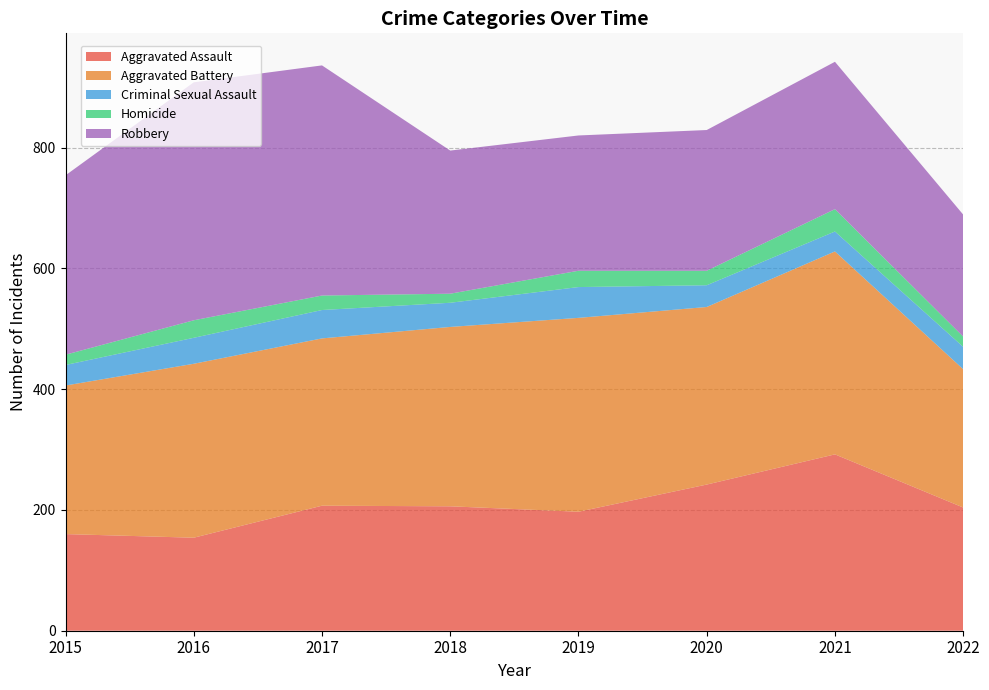

Reading left to right, extract all data points from this chart.

Aggravated Assault: 160	154	207	206	197	242	292	204
Aggravated Battery: 246	288	277	297	321	294	336	229
Criminal Sexual Assault: 34	43	47	40	51	36	33	37
Homicide: 17	29	24	15	27	24	37	17
Robbery: 297	394	381	237	224	233	244	202